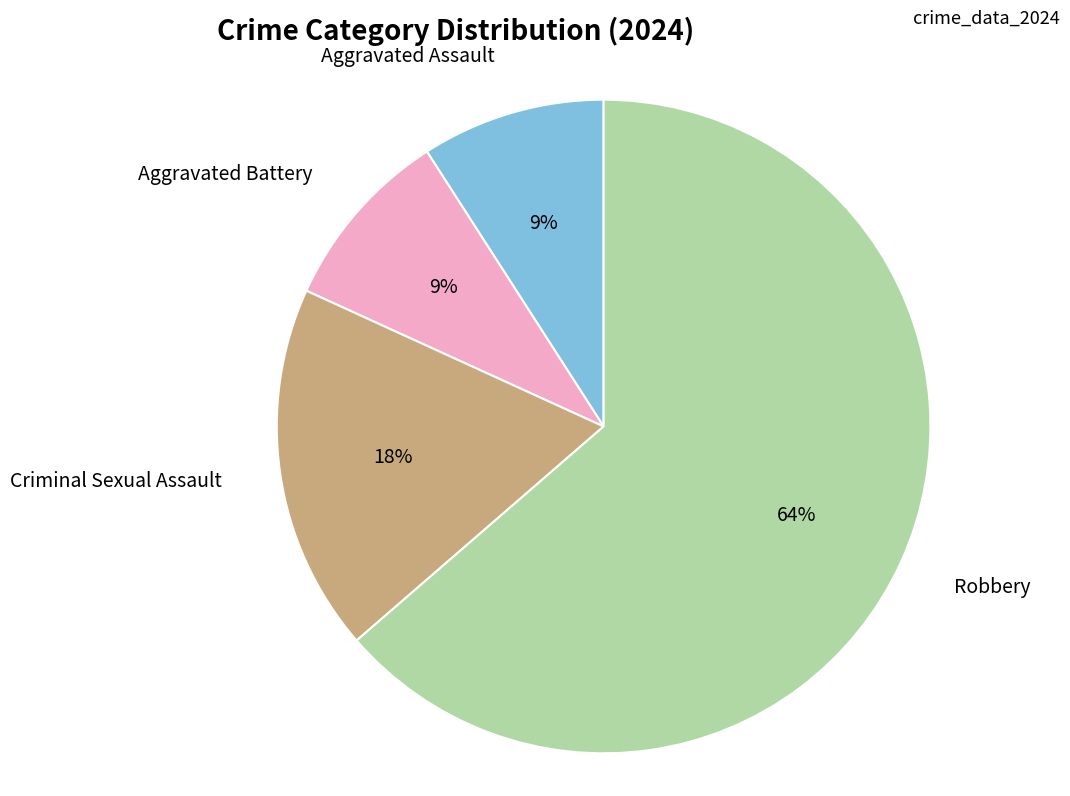

Is there any slice that represents more than half of the pie?

Yes